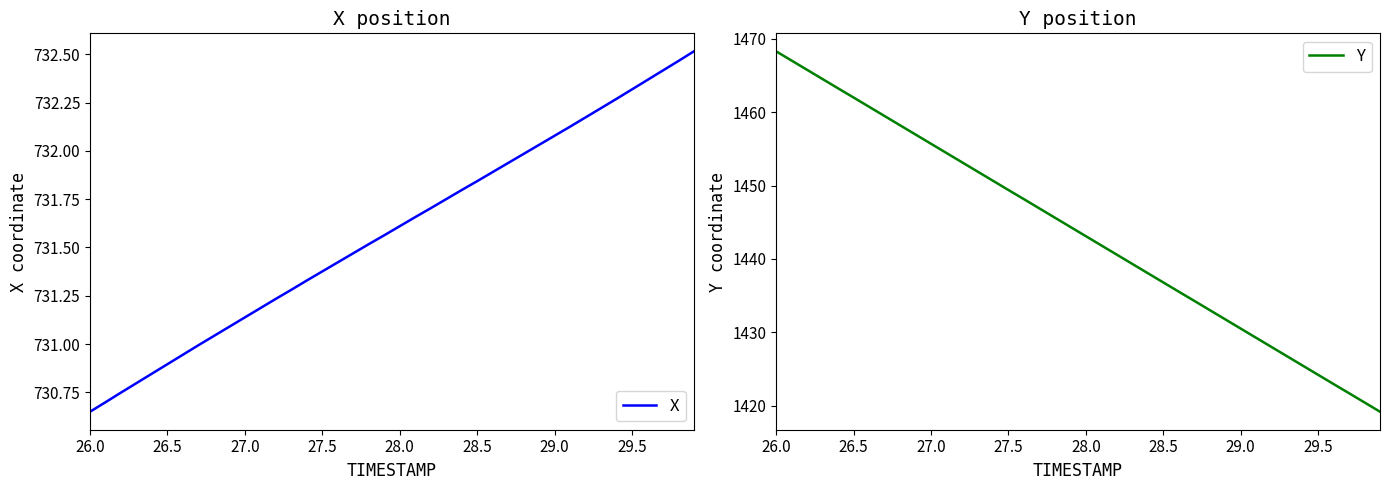

The Y series shows 1430.5 at 29.0. True or false?

True